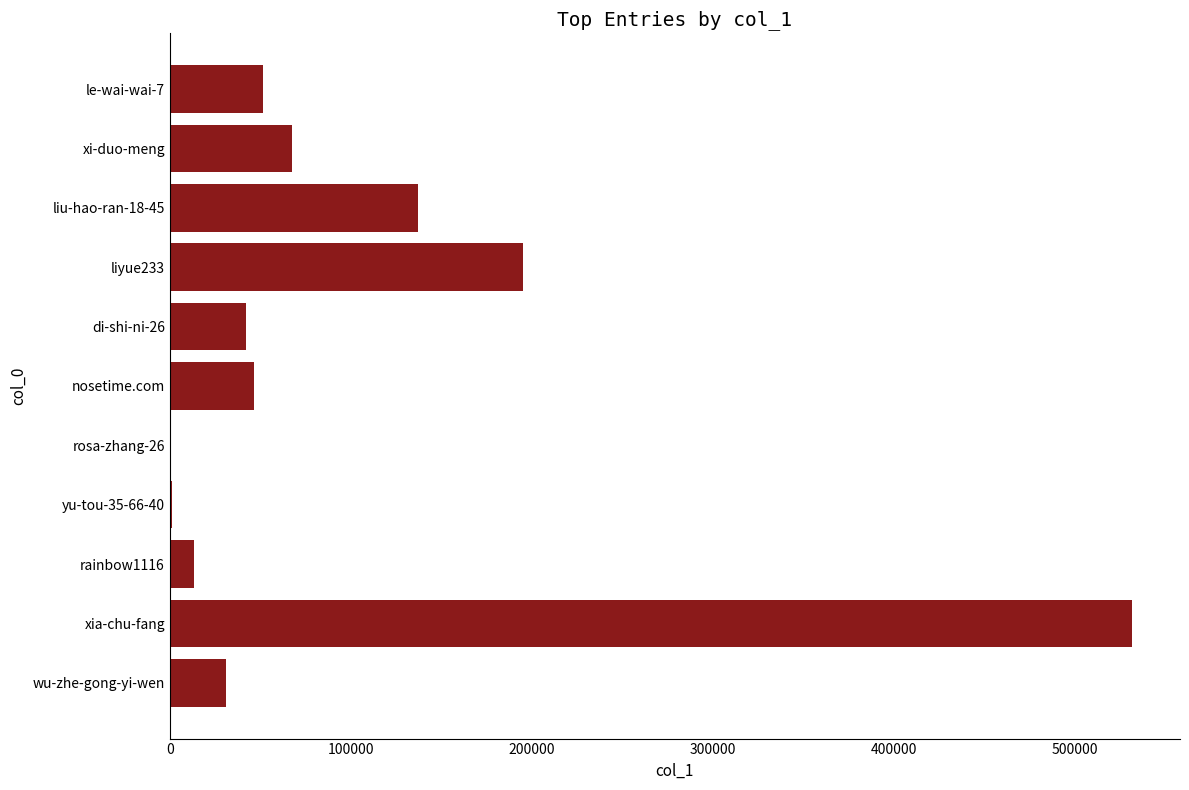

Which label corresponds to the largest value in the chart?

xia-chu-fang